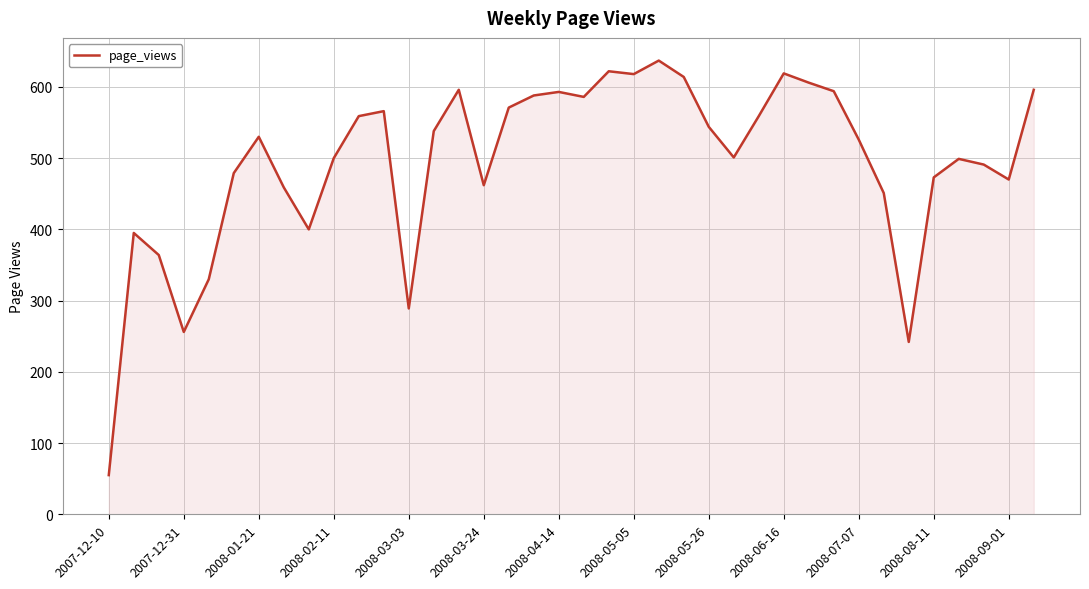

What is the greatest value displayed?

637